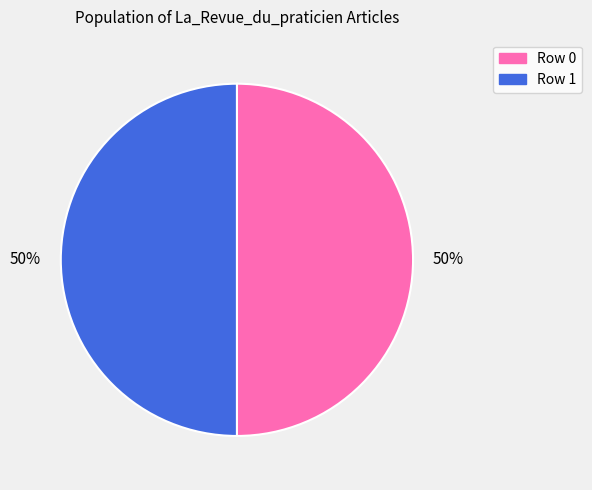

To the nearest percent, what is the average slice percentage?

50%